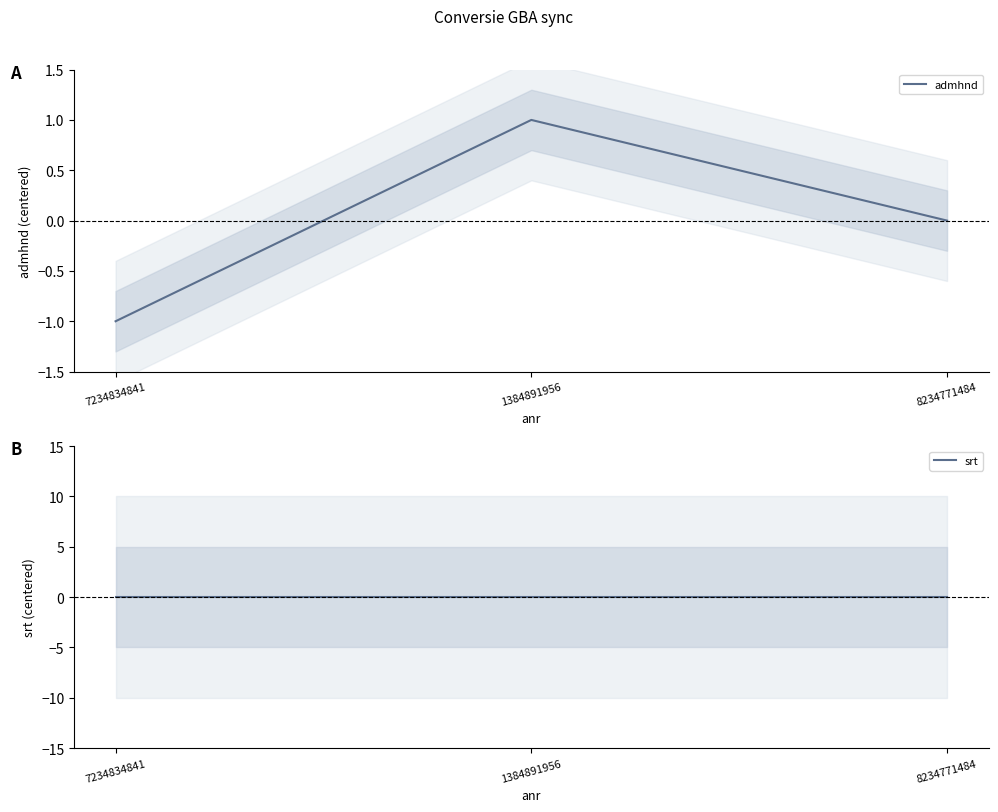

What is the maximum value shown in the chart?

1